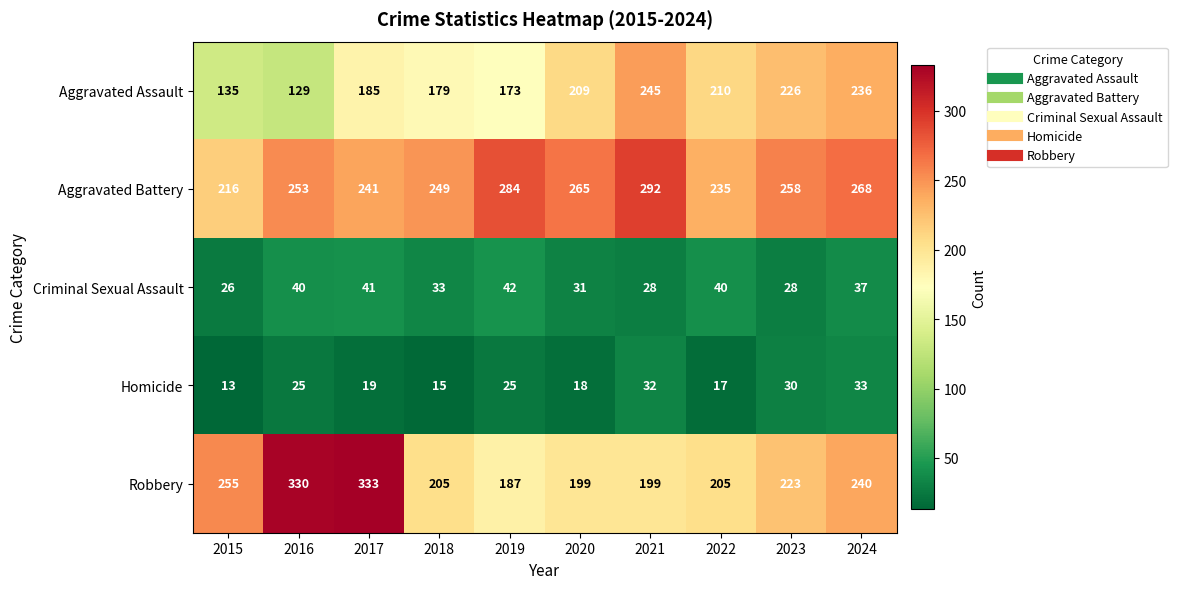

What is the difference between the maximum and minimum values in the Homicide series?

20